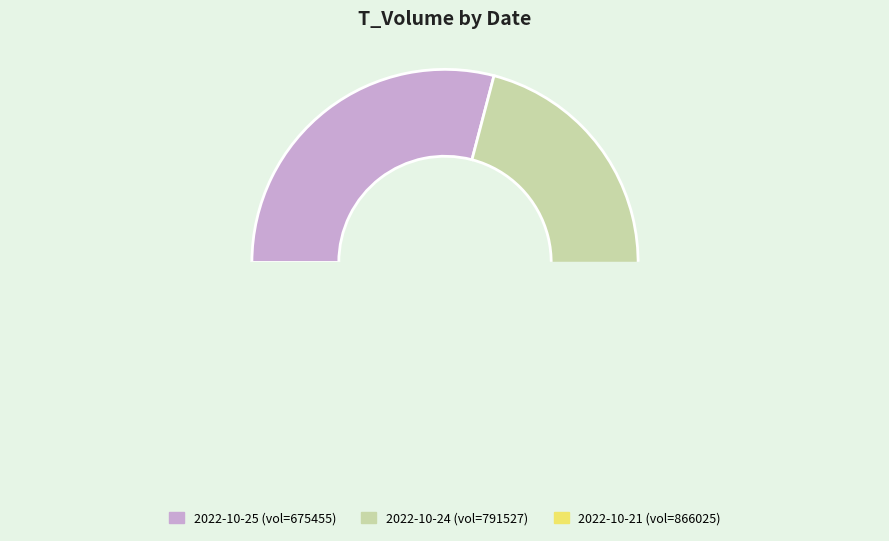

Which category has the biggest portion of the pie?

2022-10-21 (866025)